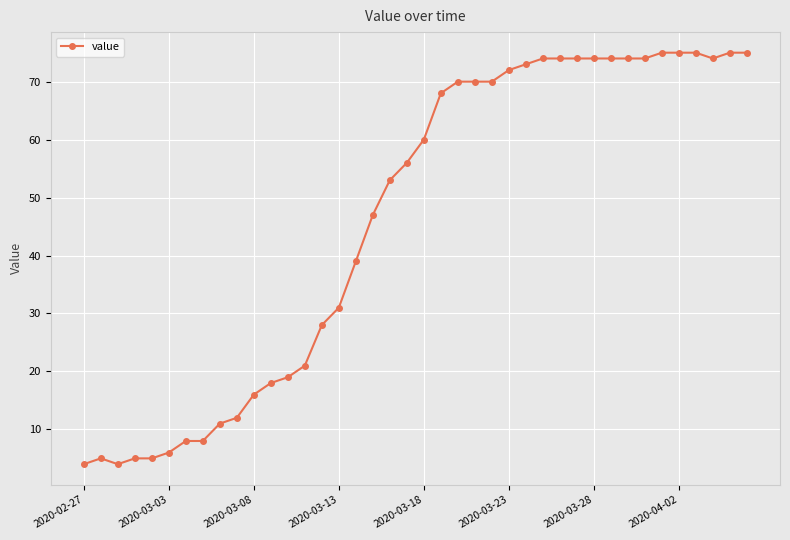

What is the average value?

46